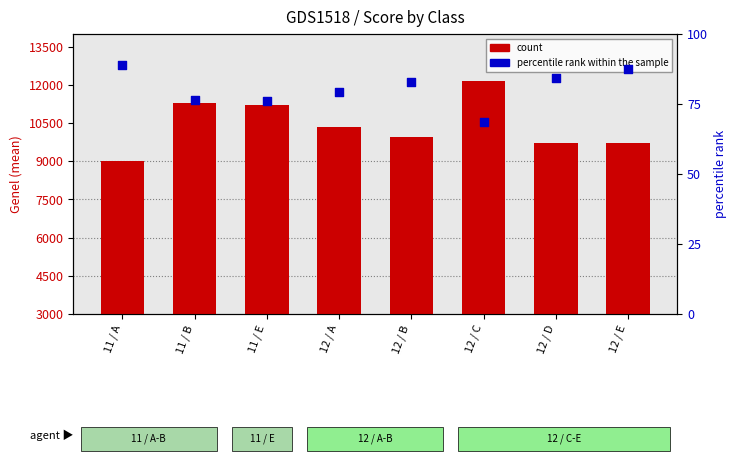

Which series has the widest spread of Y values?

count